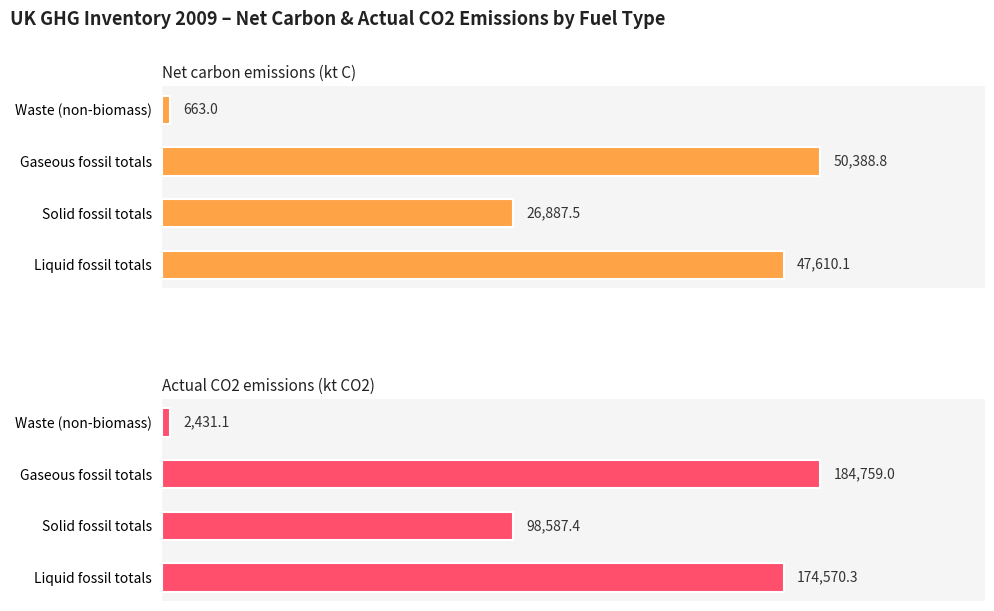

Reading left to right, list all the values displayed in this chart.

Net carbon emissions (kt C): 47610.1	26887.5	50388.8	663.0
Actual CO2 emissions (kt CO2): 174570.3	98587.4	184759.0	2431.1